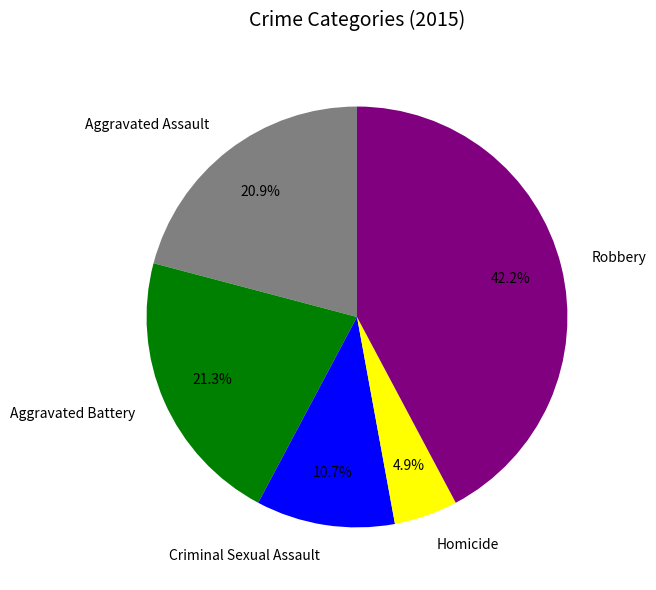

The Robbery slice represents 50% of the pie. True or false?

False